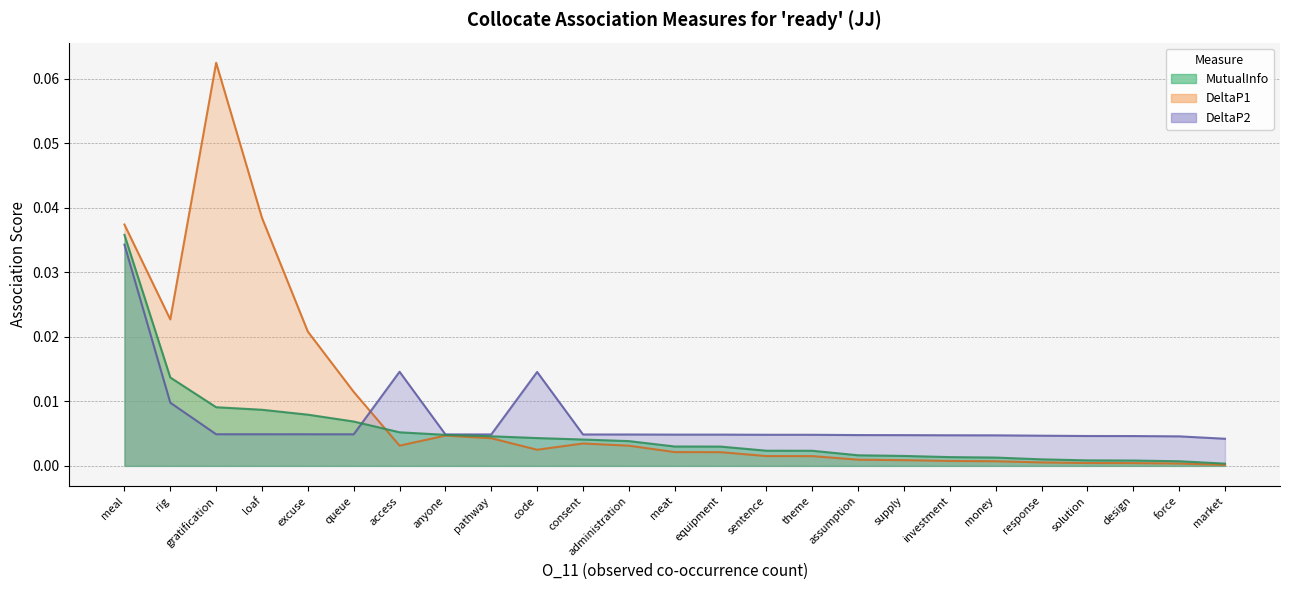

True or false: DeltaP2 has a value of 0.0 at investment.

False